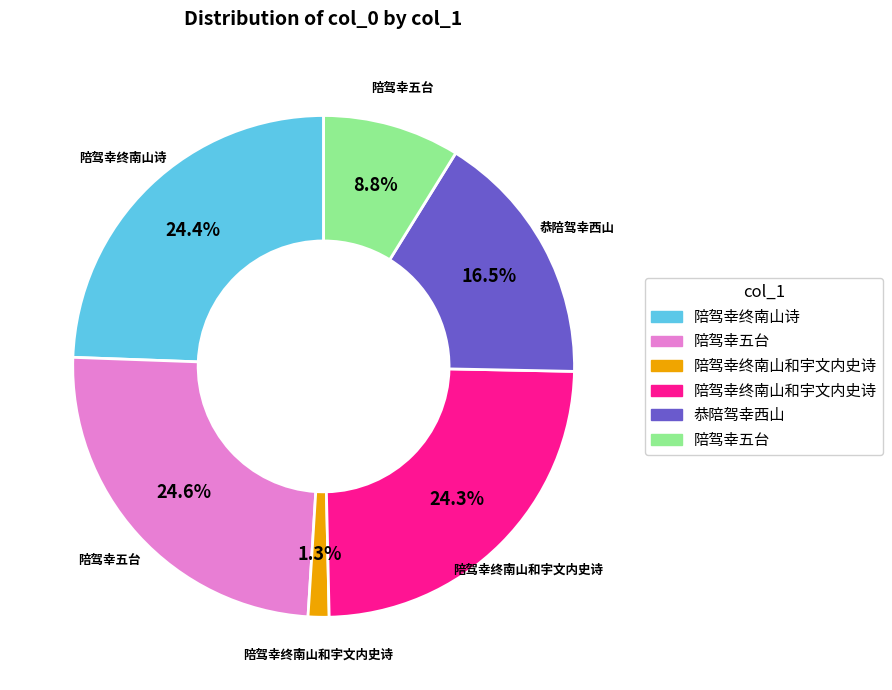

Is there a majority slice in this chart?

No